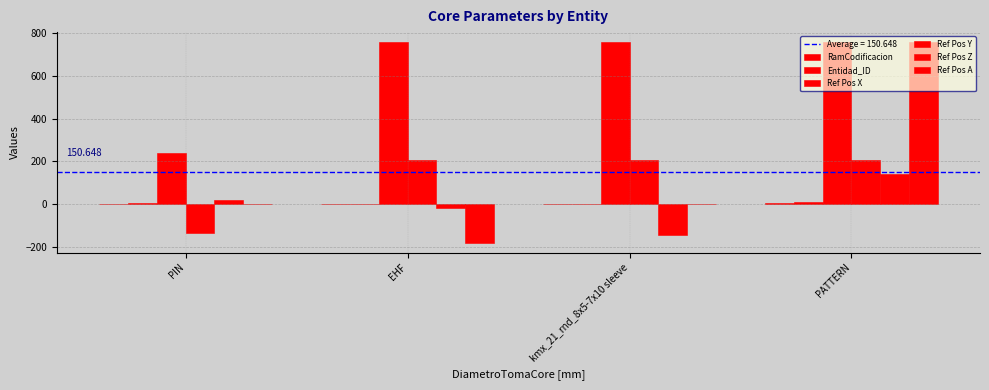

The value of Ref Pos Y at PIN is -133.8. True or false?

True